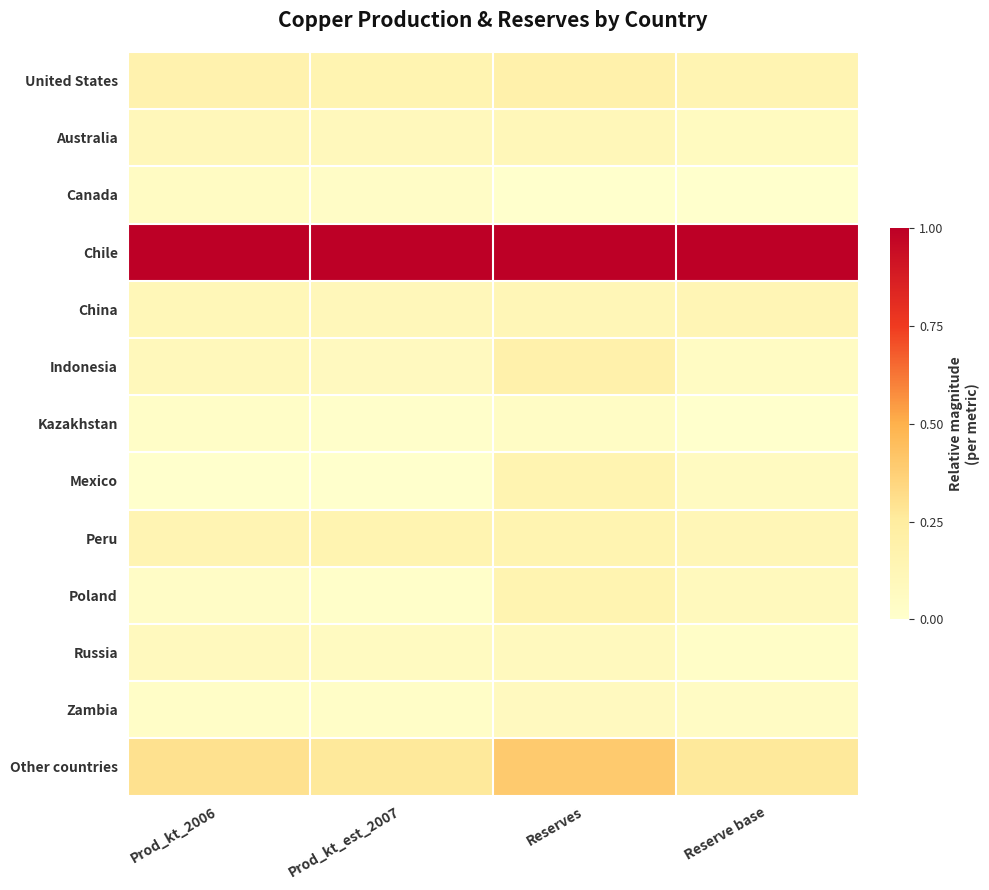

Rank the series at Prod_kt_est_2007 from highest to lowest value.

Chile, Other countries, Peru, United States, China, Australia, Indonesia, Russia, Canada, Zambia, Poland, Kazakhstan, Mexico